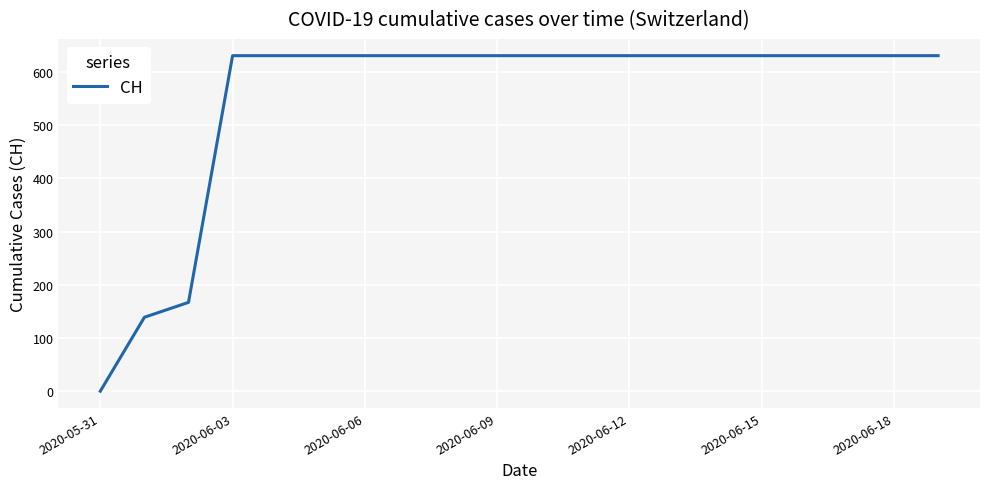

What is the greatest value displayed?

631